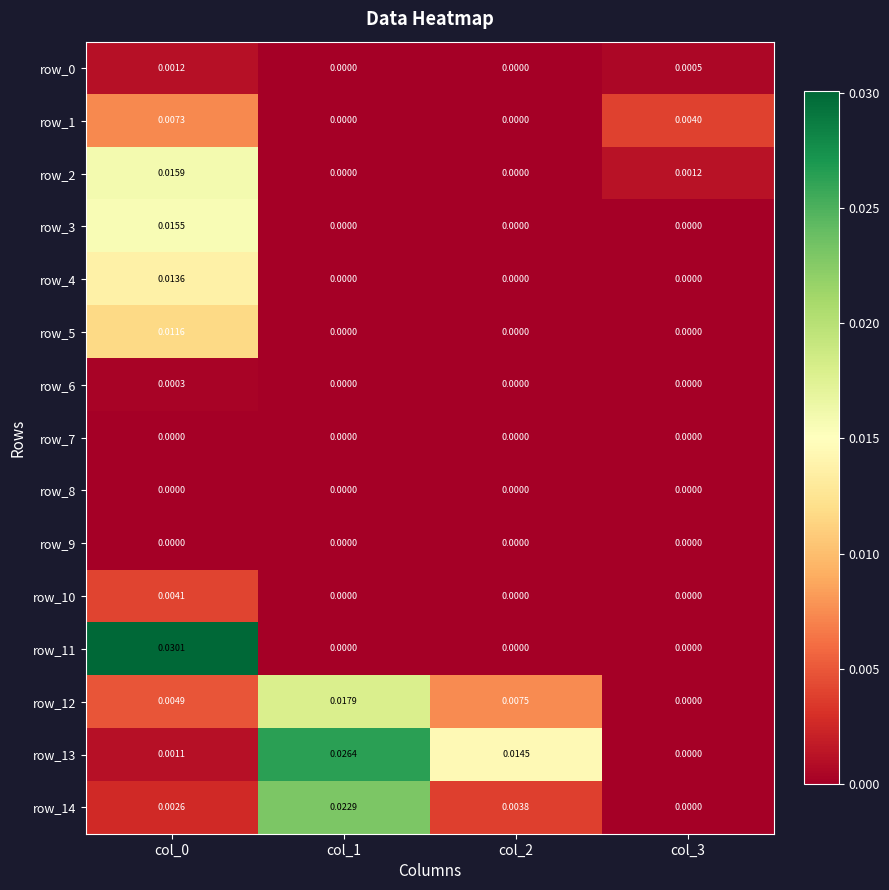

Is the value of row_12 at col_2 greater than the value of row_3 at col_0?

No